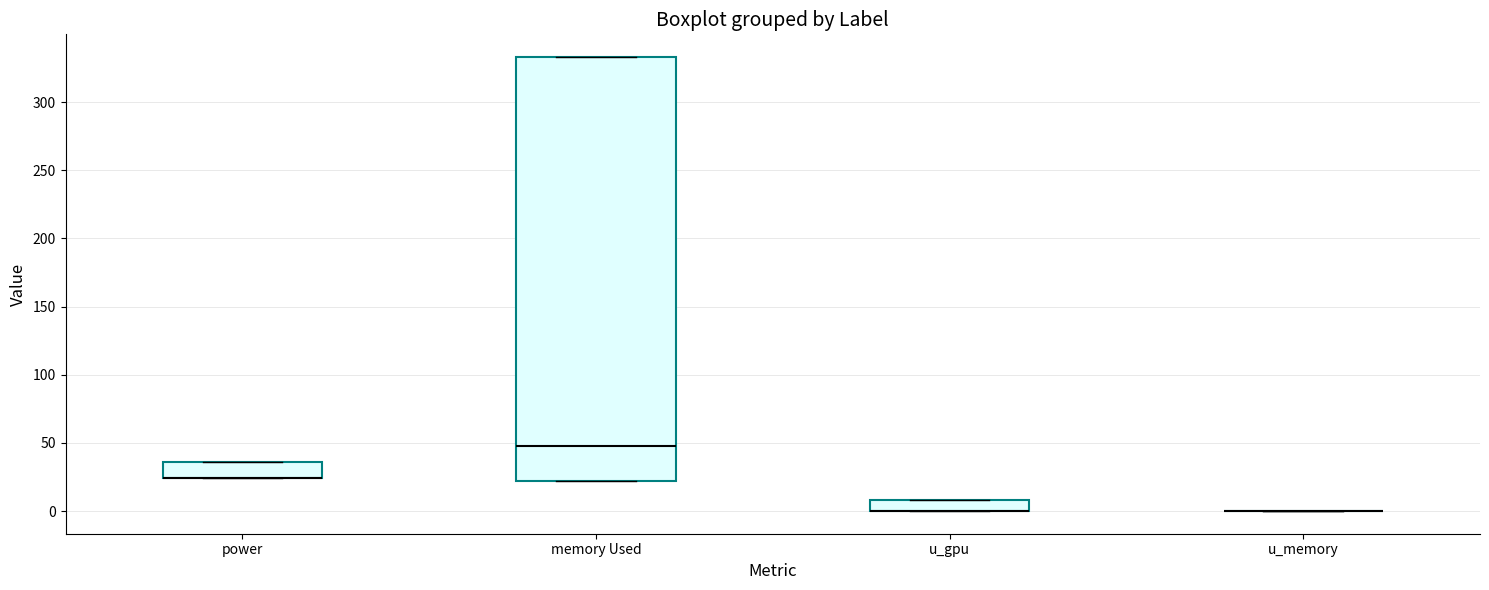

Reading left to right, read every box against the y-axis: the position of its median line, the range the box covers, and the ends of its whiskers. The values are not printed on the chart, so give them approximately, as read against the axis.

power: median 25 (drawn on the box's lower edge), box 25 to 35, whiskers 25 to 35
memory Used: median 50, box 20 to 335, whiskers 20 to 335
u_gpu: median 0 (drawn on the box's lower edge), box 0 to 10, whiskers 0 to 10
u_memory: box collapsed to a line at 0, whiskers 0 to 0